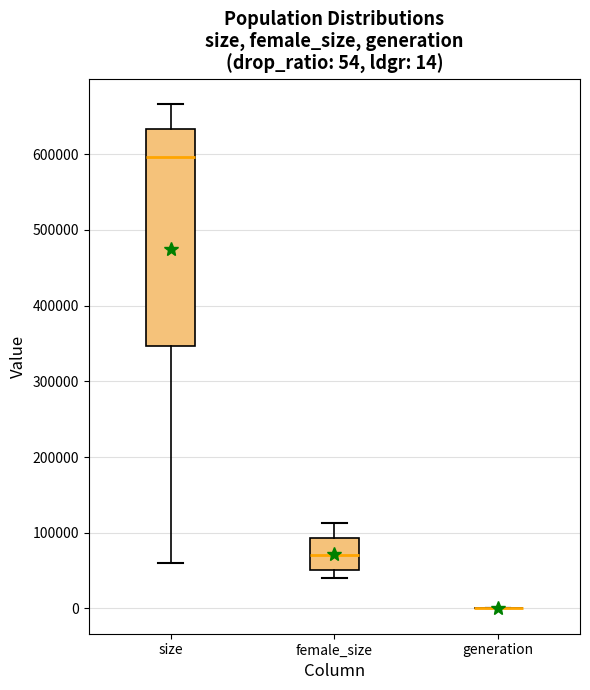

Which box is the tallest, from its lower edge to its upper edge?

size